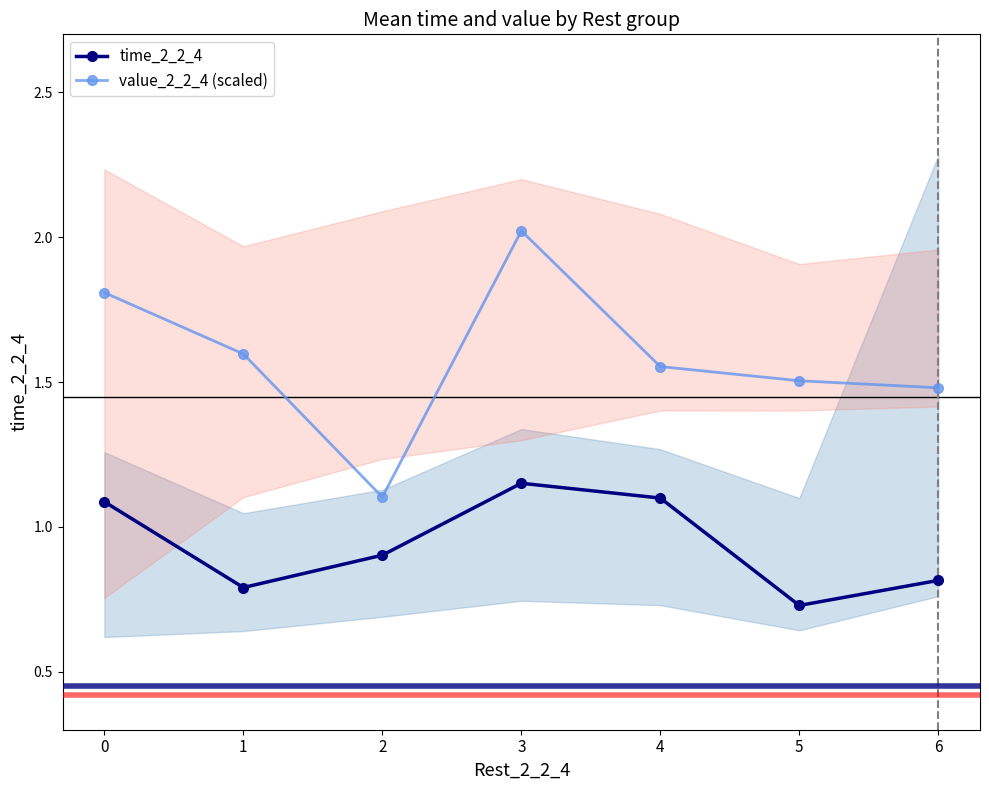

At which category does time_2_2_4 reach its first local peak?

3